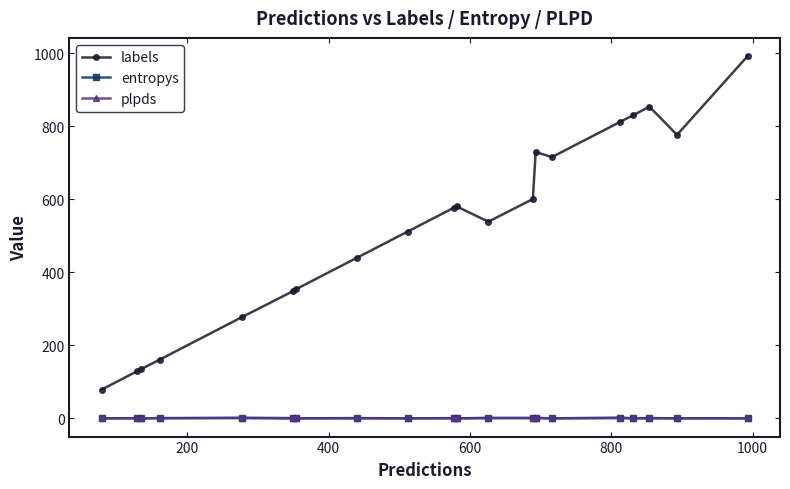

Which series has the largest range (max minus min)?

labels